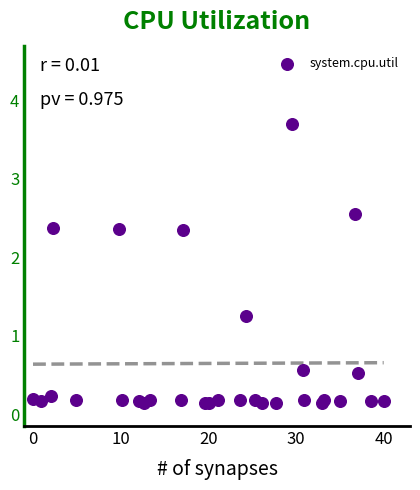

What Y value in the scatter plot is closest to 1?

1.3